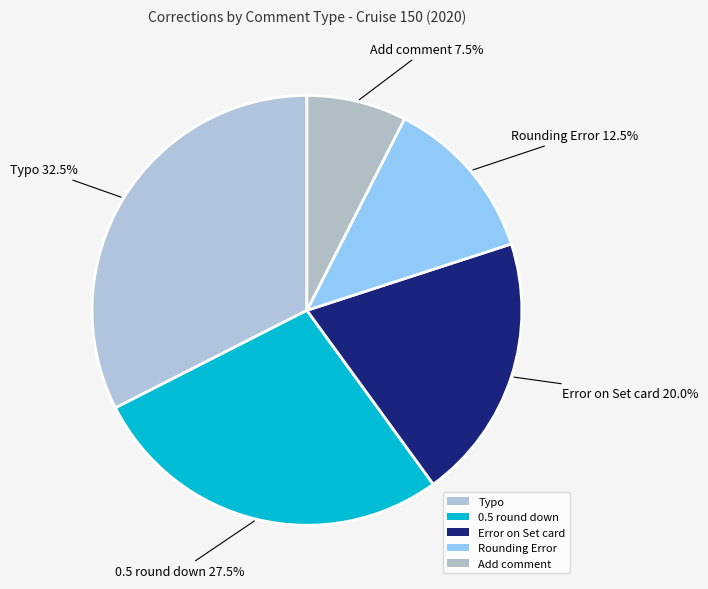

Between Rounding Error and 0.5 round down, which is larger?

0.5 round down